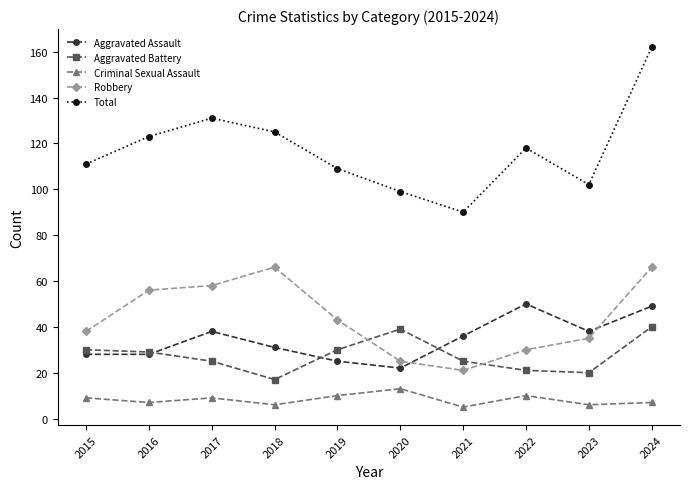

Does the chart have visible grid lines?

No